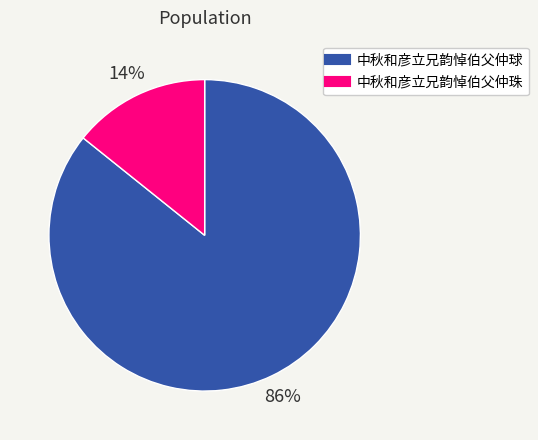

Which slice is the smallest?

中秋和彦立兄韵悼伯父仲珠